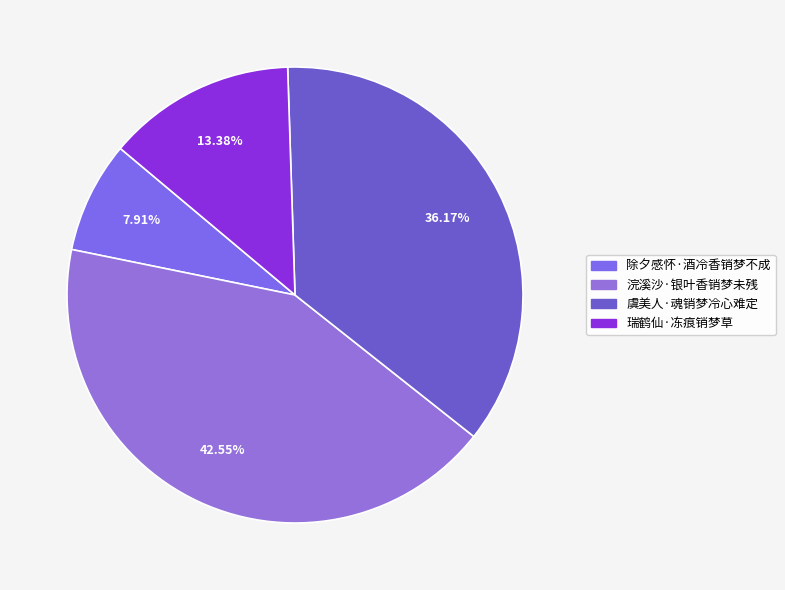

What percentage is NOT represented by 除夕感怀·酒冷香销梦不成?

92.1%